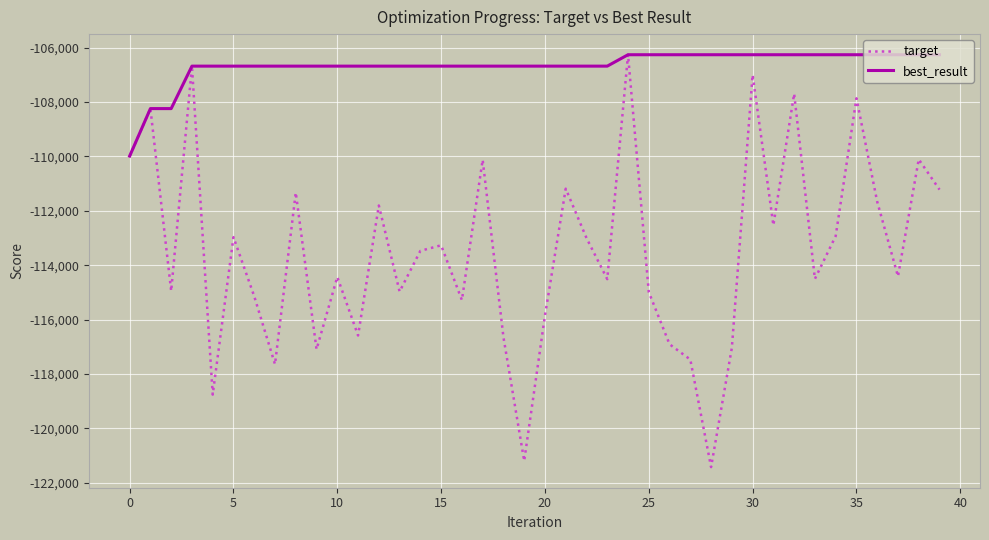

Which series has the largest total across all categories?

best_result